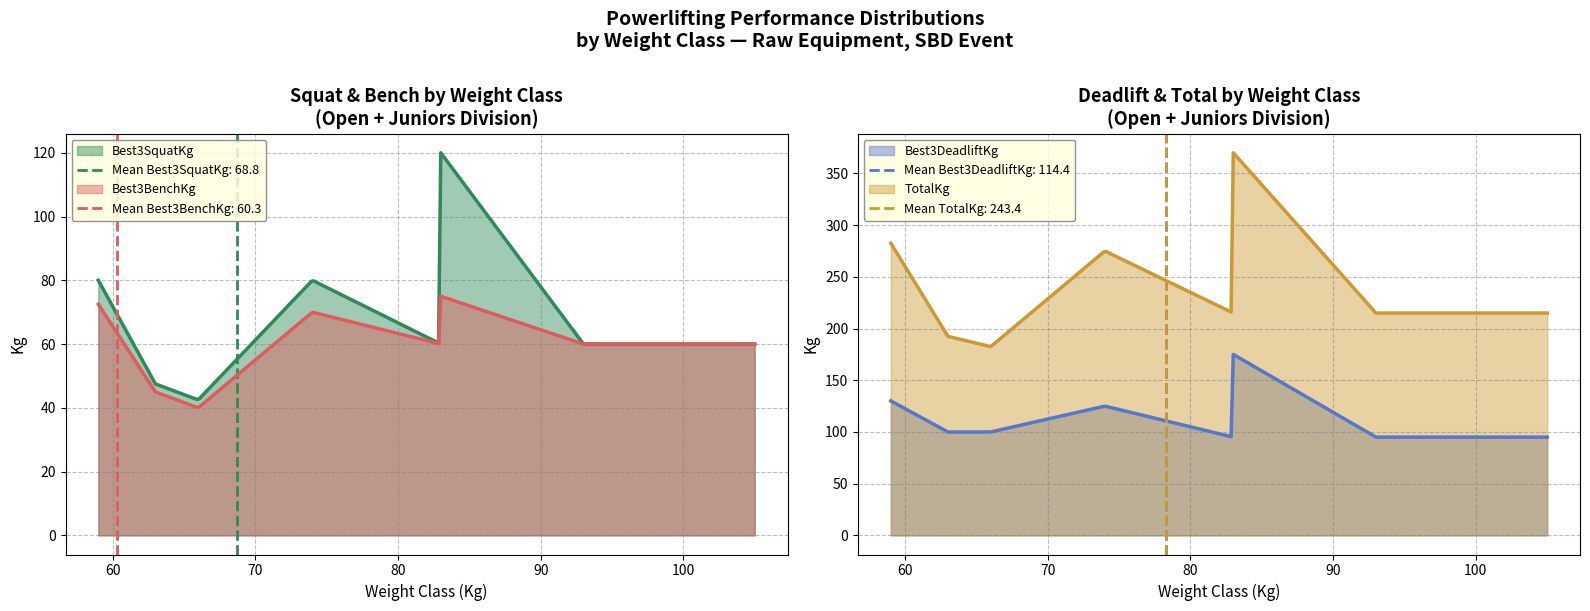

How many interior local valleys does the TotalKg series have?

2